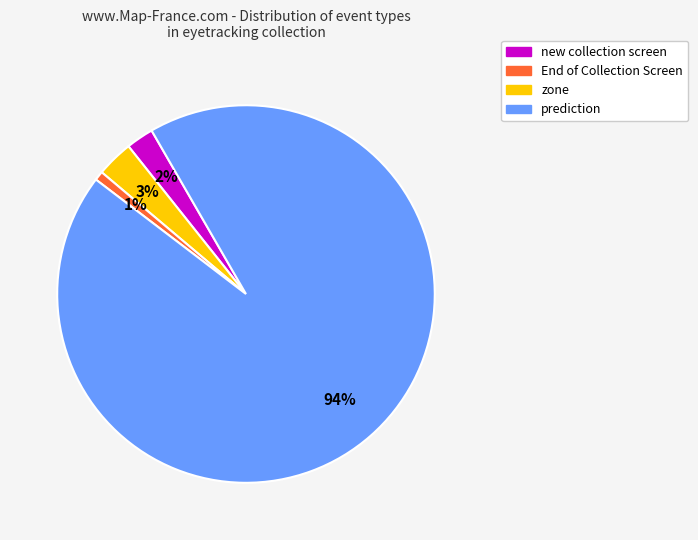

How many slices are in this pie chart?

4